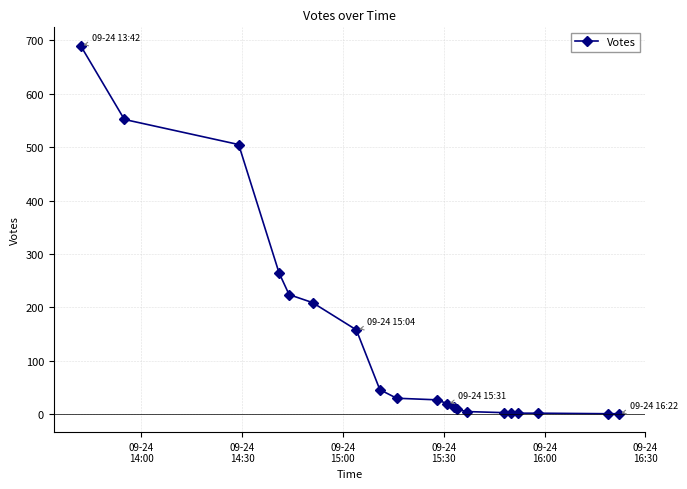

What is the sum of all values?

2765